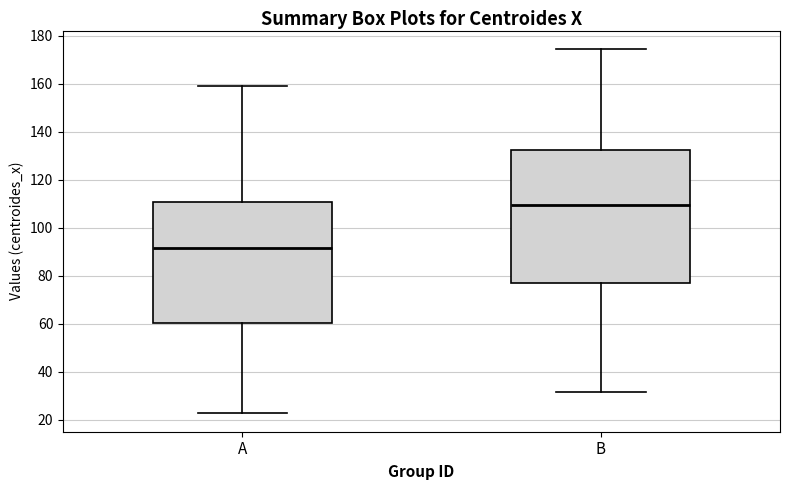

Which box's median line is the lowest?

A